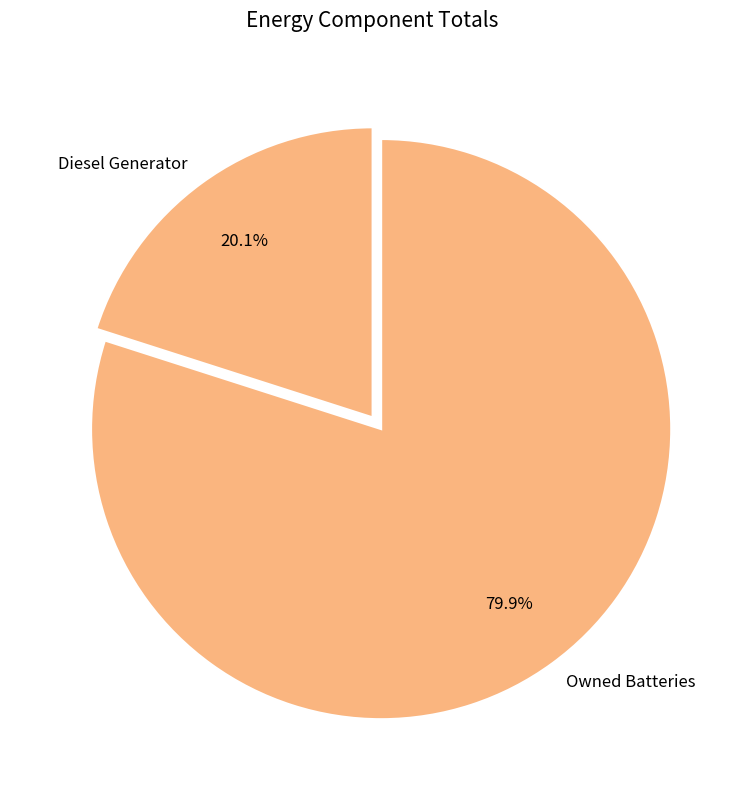

Which slice is the smallest?

Diesel Generator